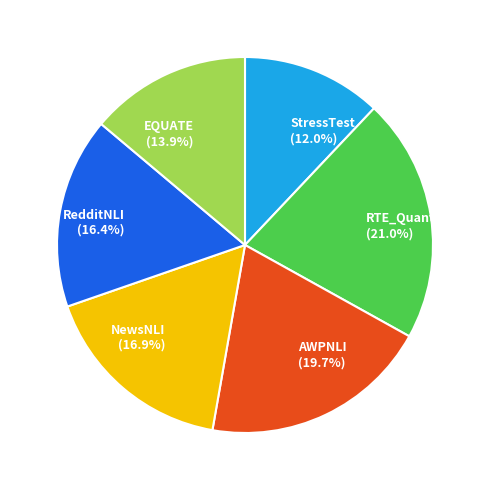

Which category has the biggest portion of the pie?

RTE_Quant